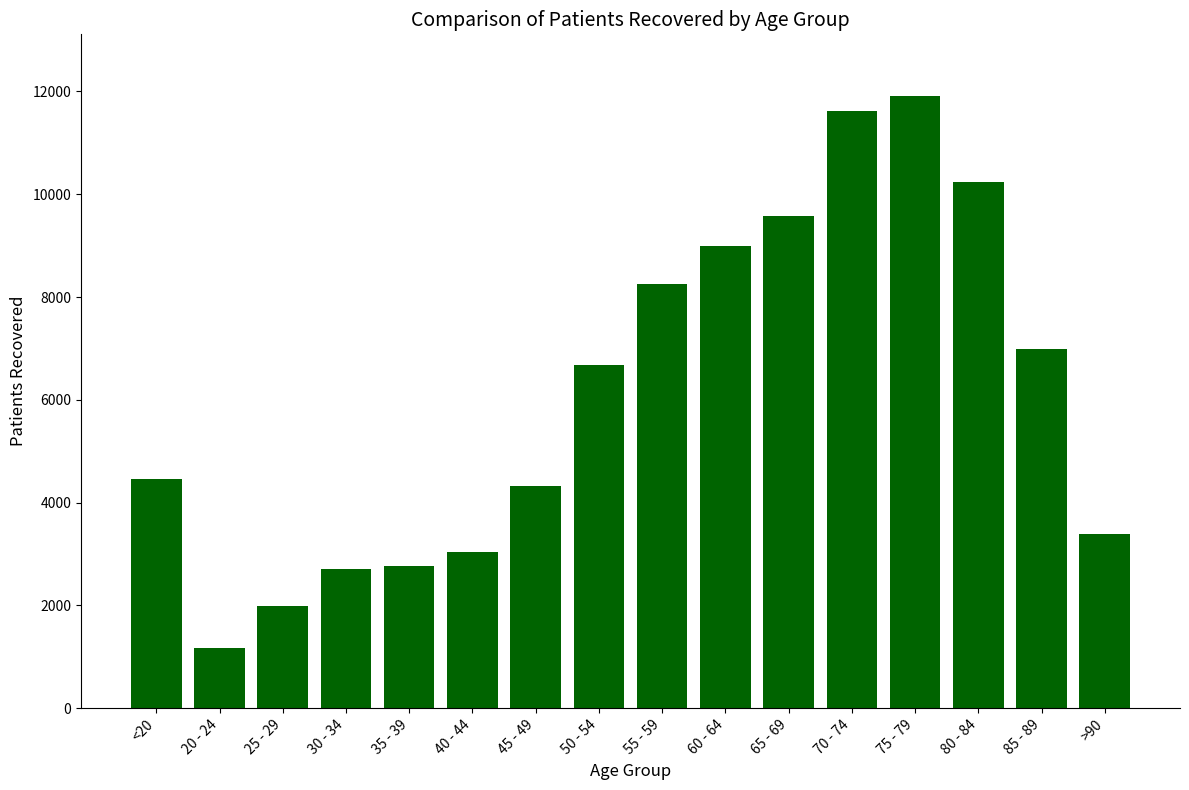

What is the value of the 10th bar from the left?

8991